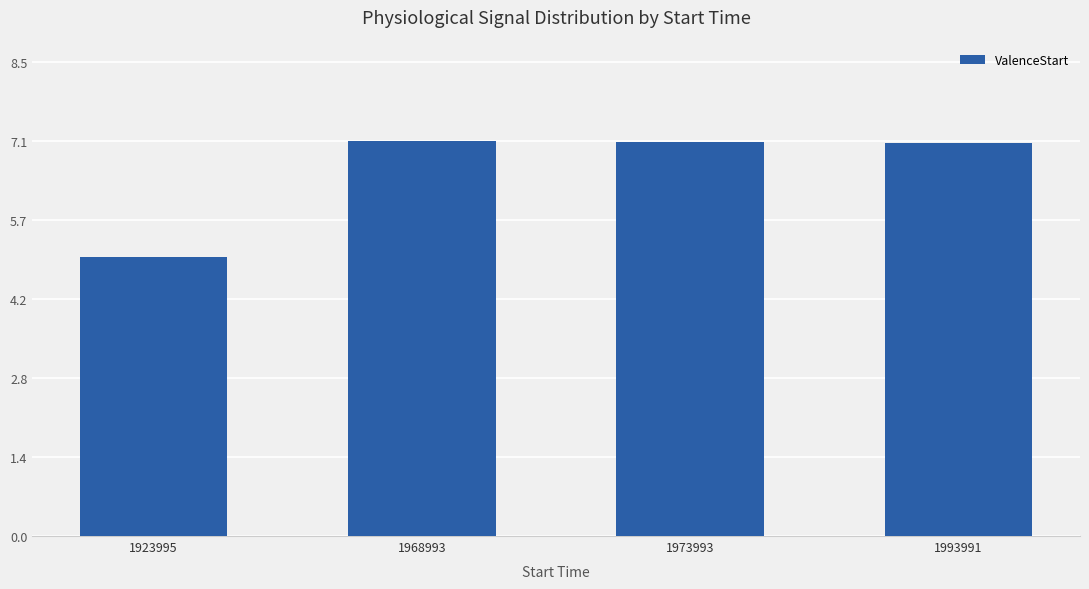

Which label corresponds to the smallest value in the chart?

1923995